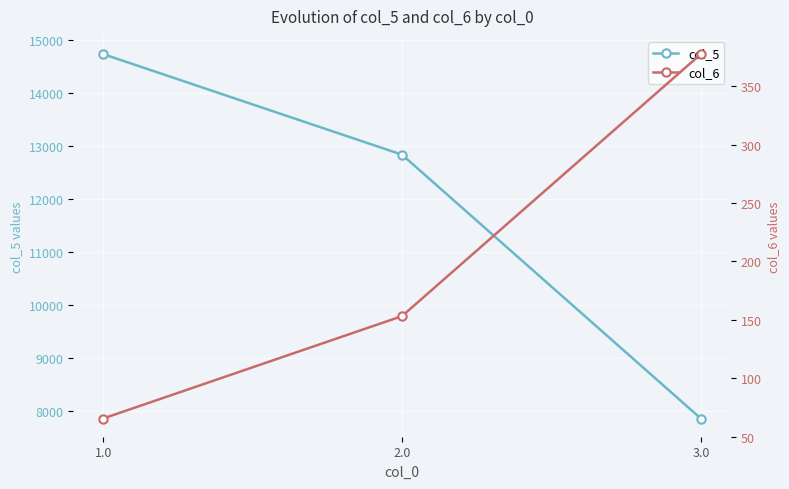

What is the sum of all col_5 values?

35423.3